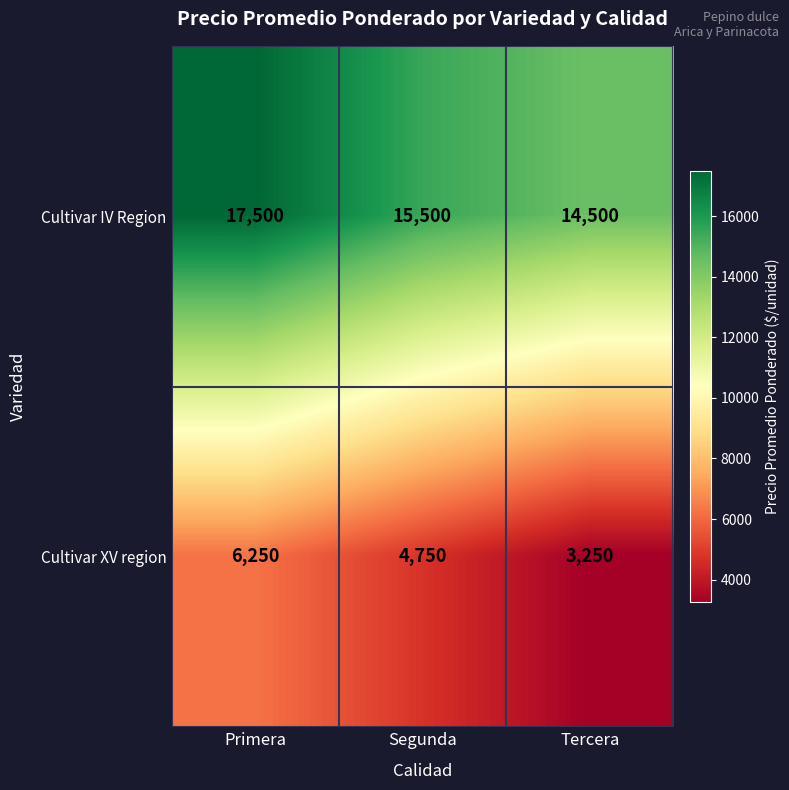

Rank the series by their average value, from lowest to highest.

Cultivar XV region, Cultivar IV Region